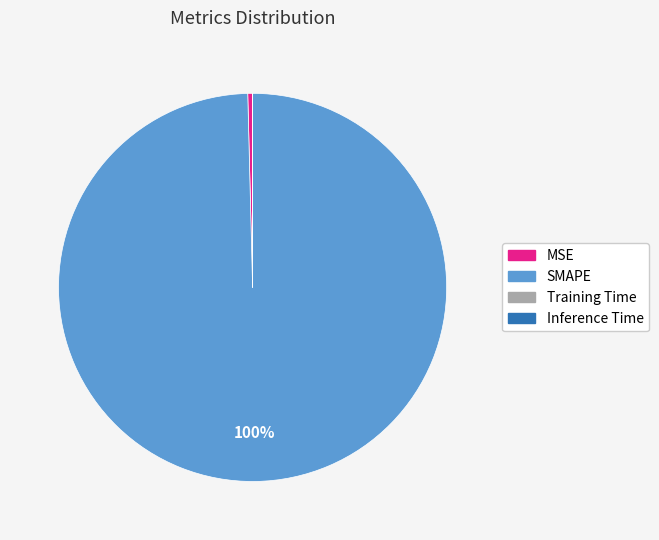

Which has a higher value, MSE or SMAPE?

SMAPE